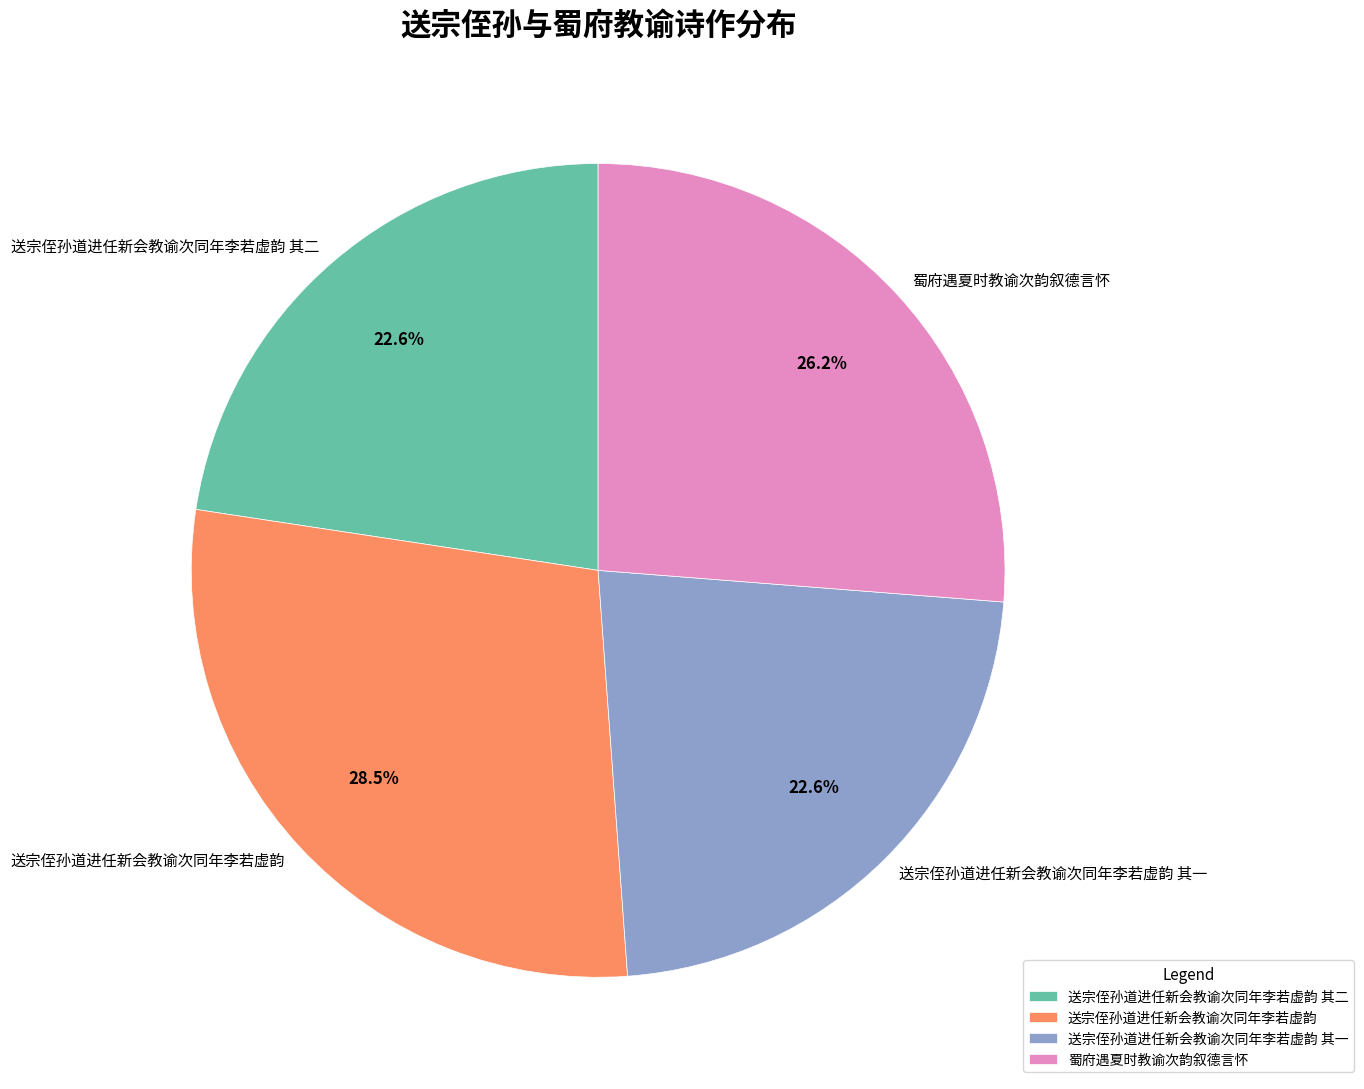

To the nearest percent, what is the difference between the 送宗侄孙道进任新会教谕次同年李若虚韵 其二 and 送宗侄孙道进任新会教谕次同年李若虚韵 slice percentages?

6%